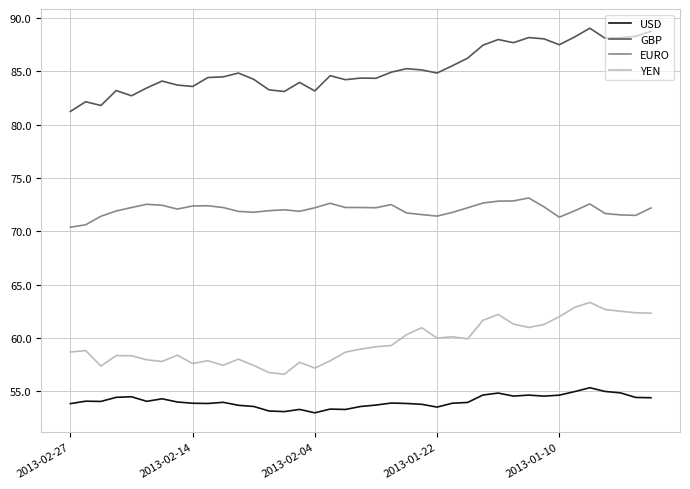

What is the maximum value for YEN?

63.3